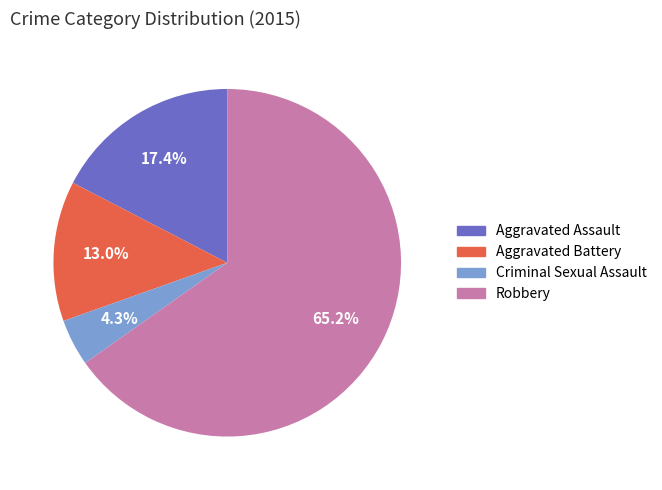

Does any single category account for the majority?

Yes